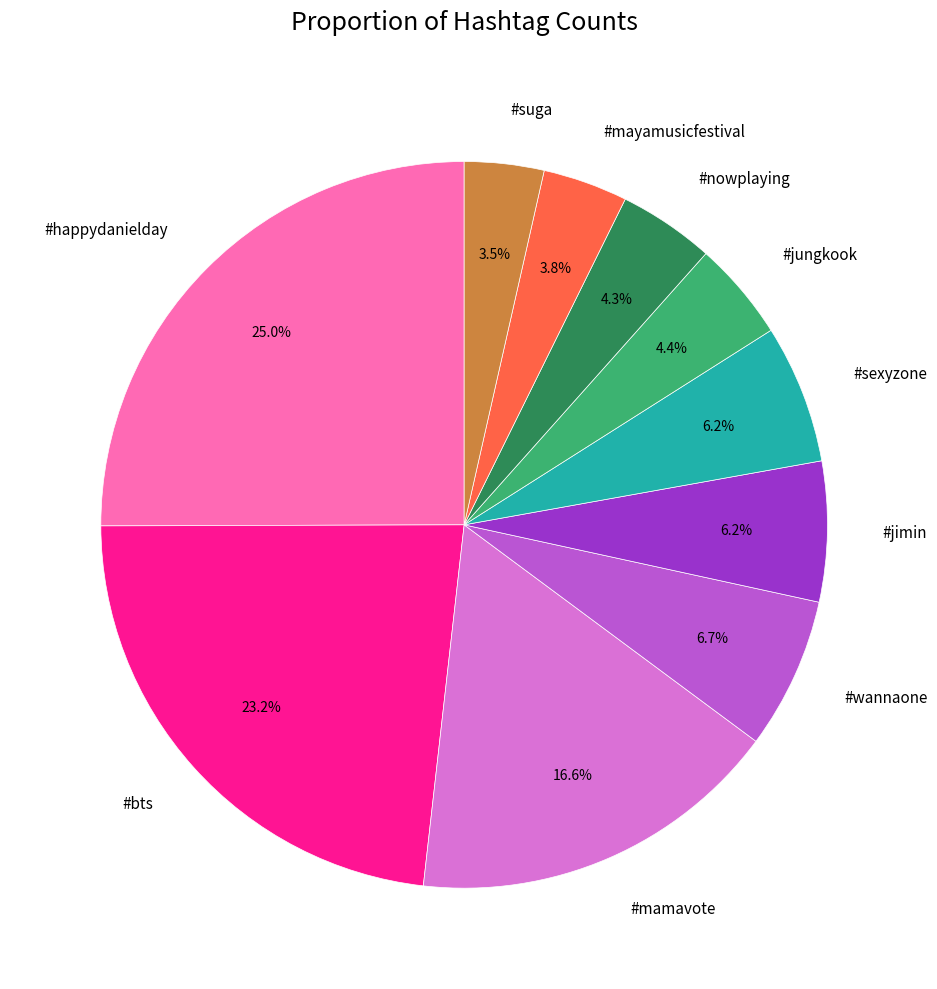

What portion of the pie excludes #sexyzone?

93.8%